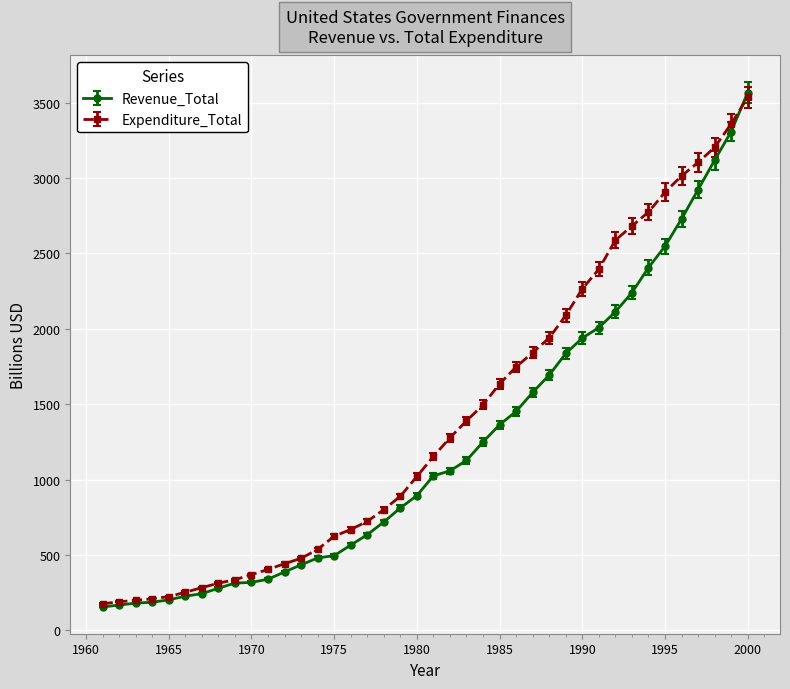

Does the chart have visible grid lines?

Yes